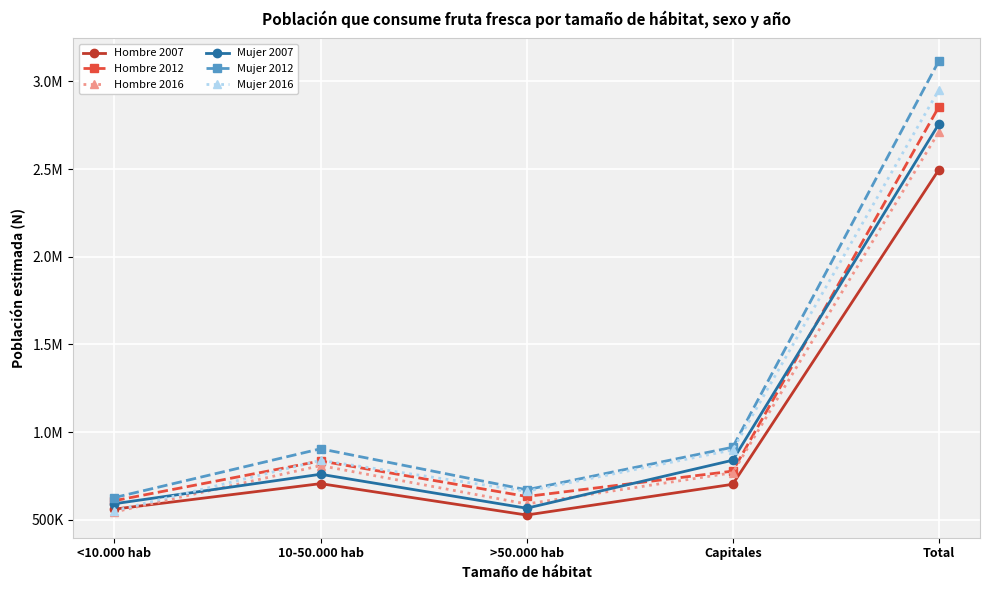

Which series has the largest range (max minus min)?

Mujer 2012